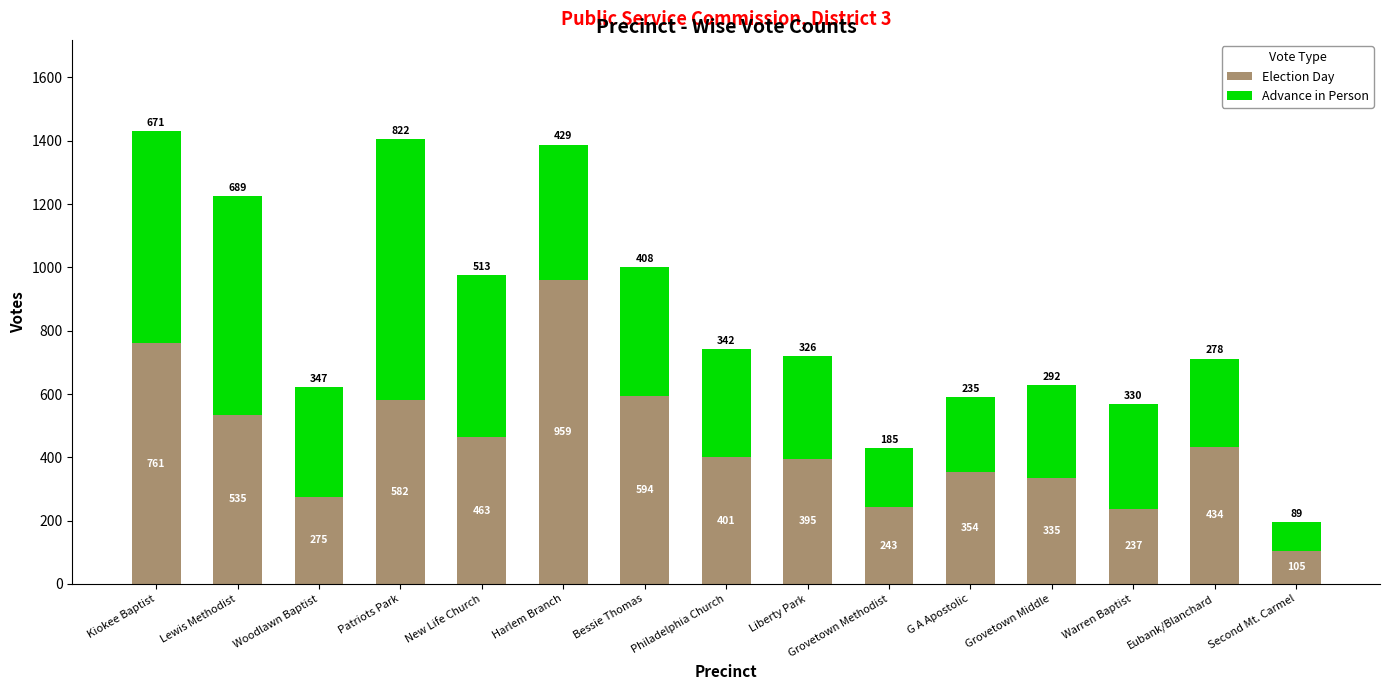

List the labels in order of Election Day value, largest first.

Harlem Branch, Kiokee Baptist, Bessie Thomas, Patriots Park, Lewis Methodist, New Life Church, Eubank/Blanchard, Philadelphia Church, Liberty Park, G A Apostolic, Grovetown Middle, Woodlawn Baptist, Grovetown Methodist, Warren Baptist, Second Mt. Carmel